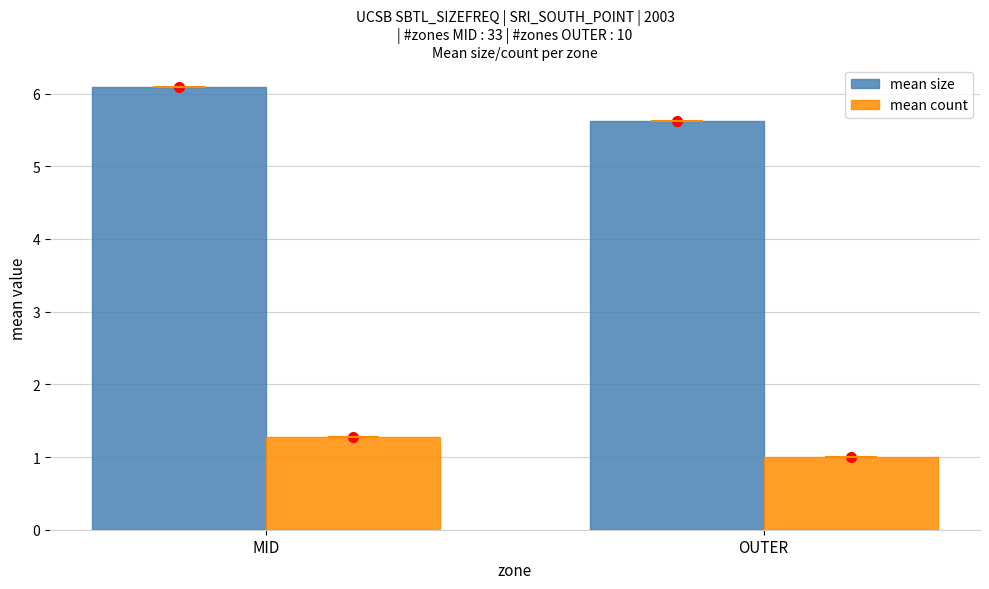

What is the value of the mean size bar at the 2nd from the left?

5.6